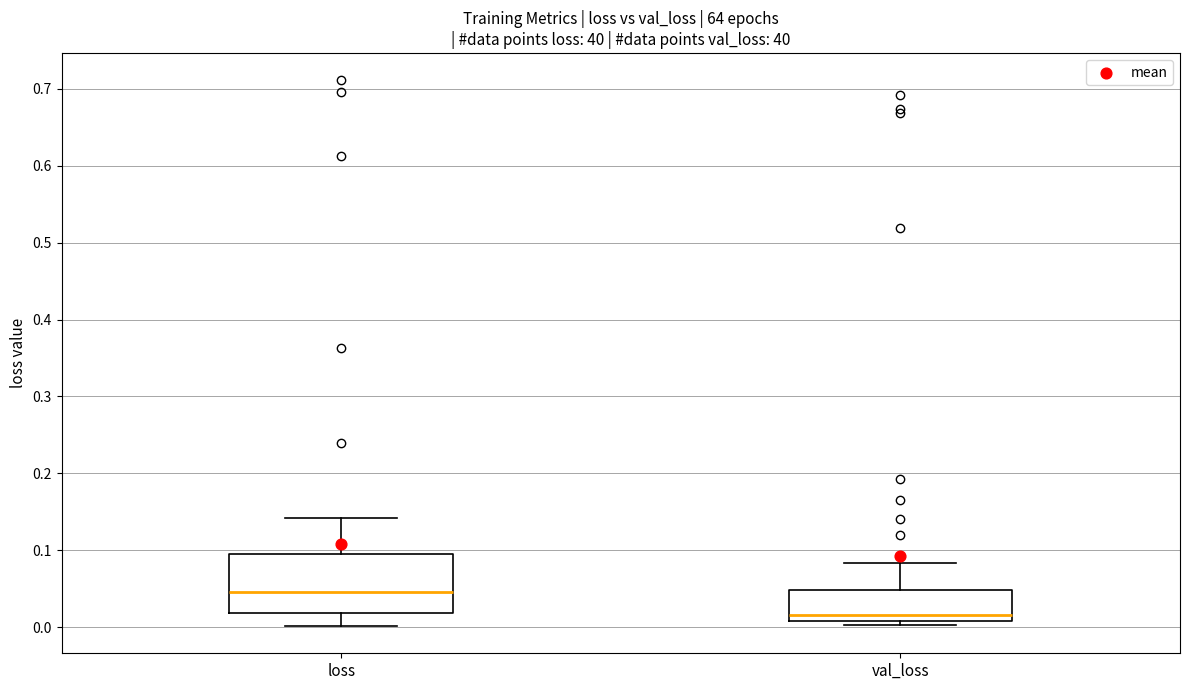

Reading left to right, transcribe this box plot: for each box, give where its median line is, the range the box spans, and where its two whiskers end, as read against the y-axis. The values are not printed on the chart, so give them approximately, as read against the axis.

loss: median 0.05, box 0.02 to 0.10, whiskers 0.00 to 0.14
val_loss: median 0.02, box 0.01 to 0.05, whiskers 0.00 to 0.08